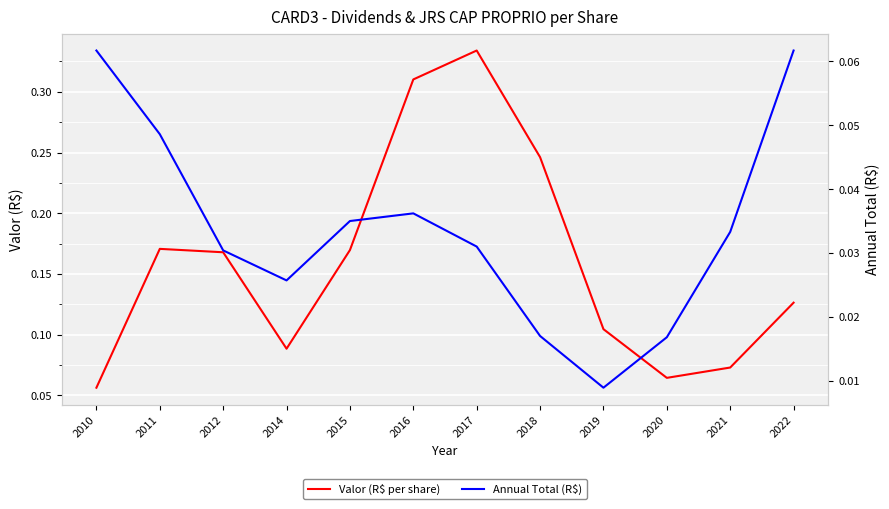

Does the chart display data point markers on the line(s)?

No